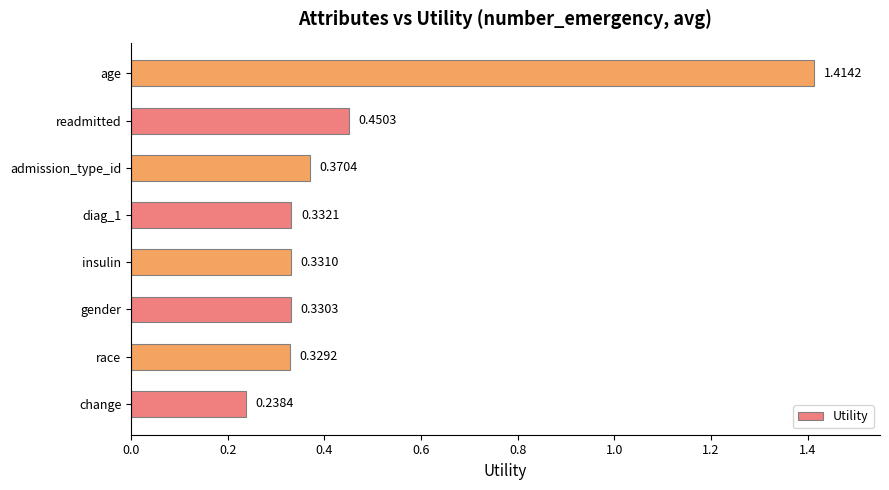

What is the difference between the maximum and minimum values?

1.2